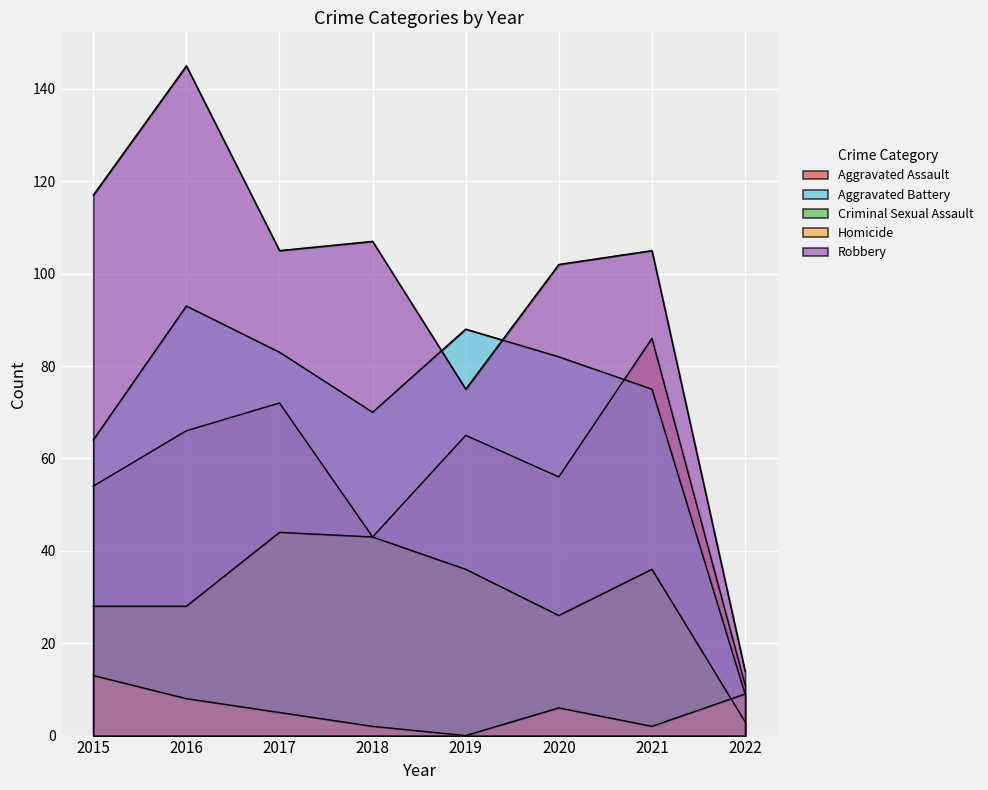

How many intersections are there between Aggravated Assault and Aggravated Battery?

1